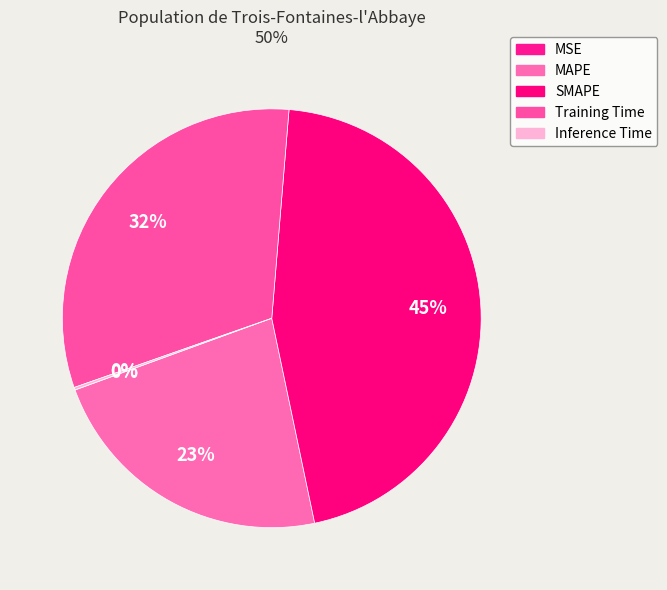

What is the change in value from MAPE to SMAPE?

+1.0